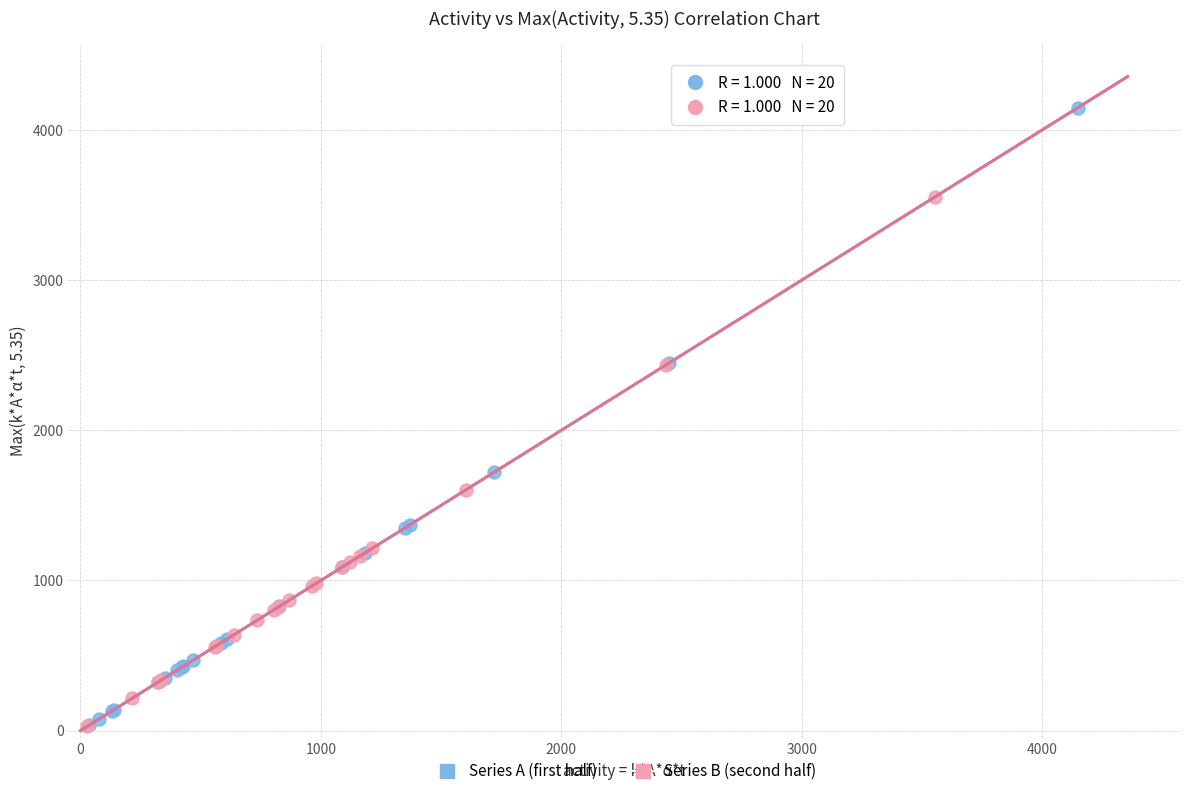

Which series contains the highest Y value?

Series A (first half)